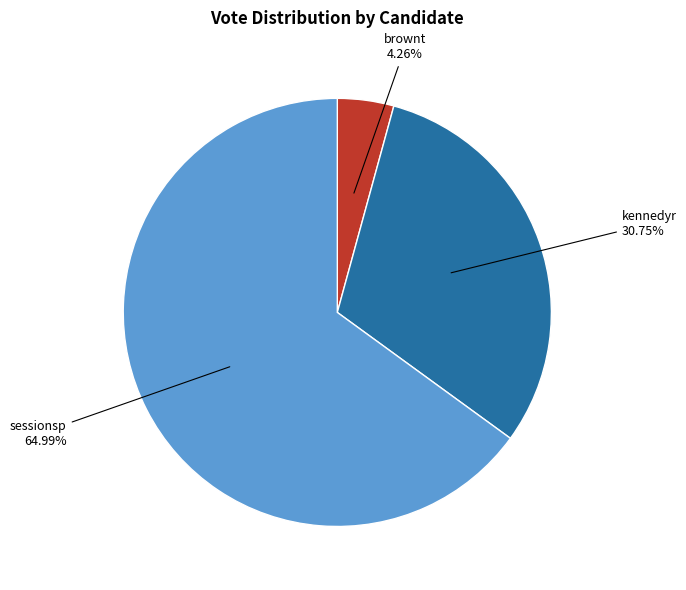

Is there any slice that represents more than half of the pie?

Yes